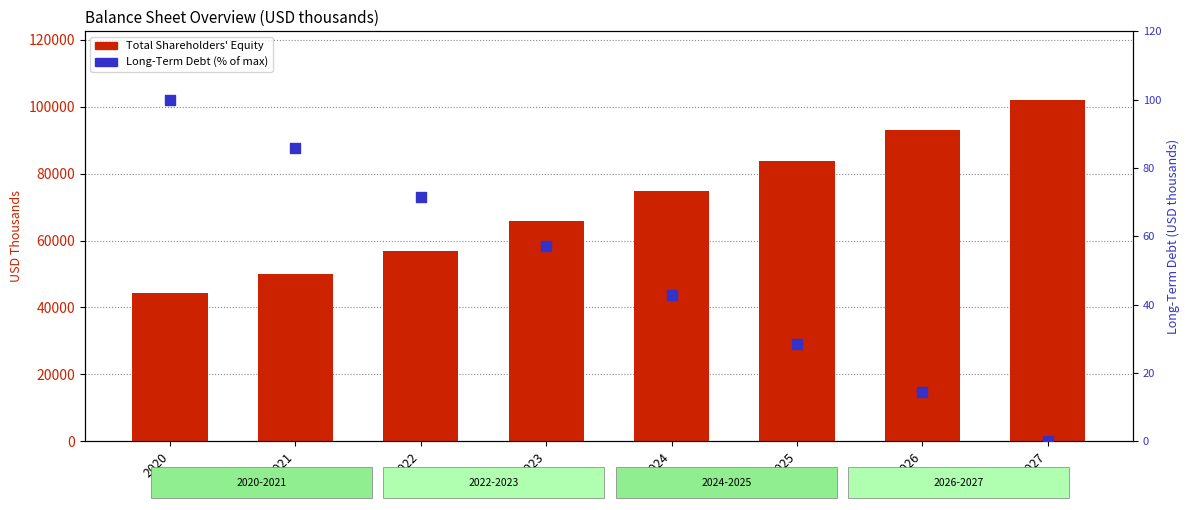

Which series has the widest spread of Y values?

Total Shareholders' Equity